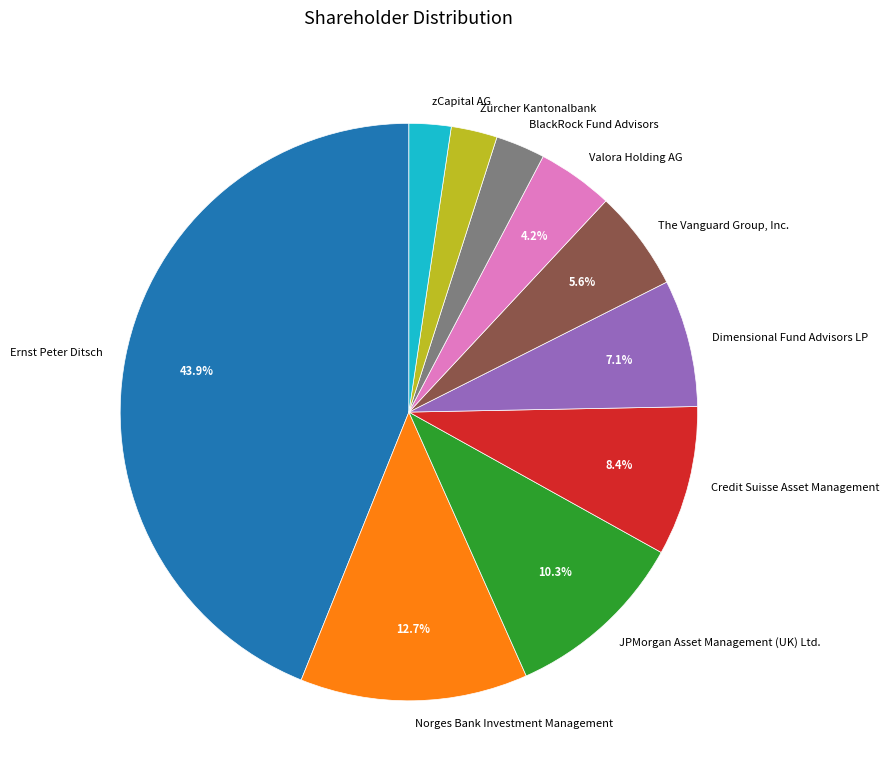

Is JPMorgan Asset Management (UK) Ltd. the majority of the pie?

No